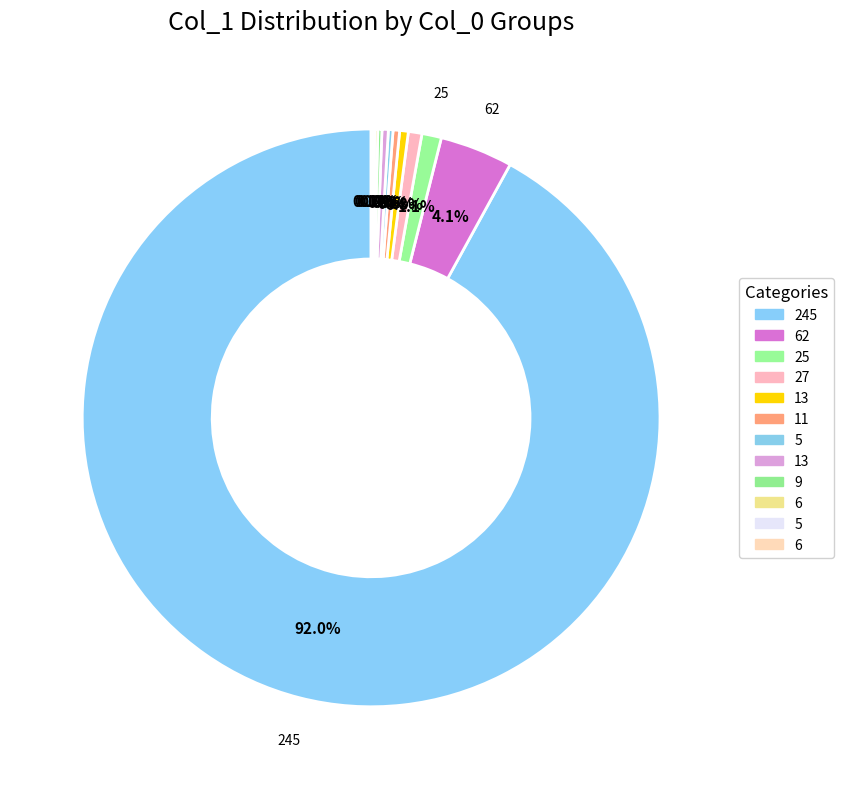

Which slice is the largest?

245